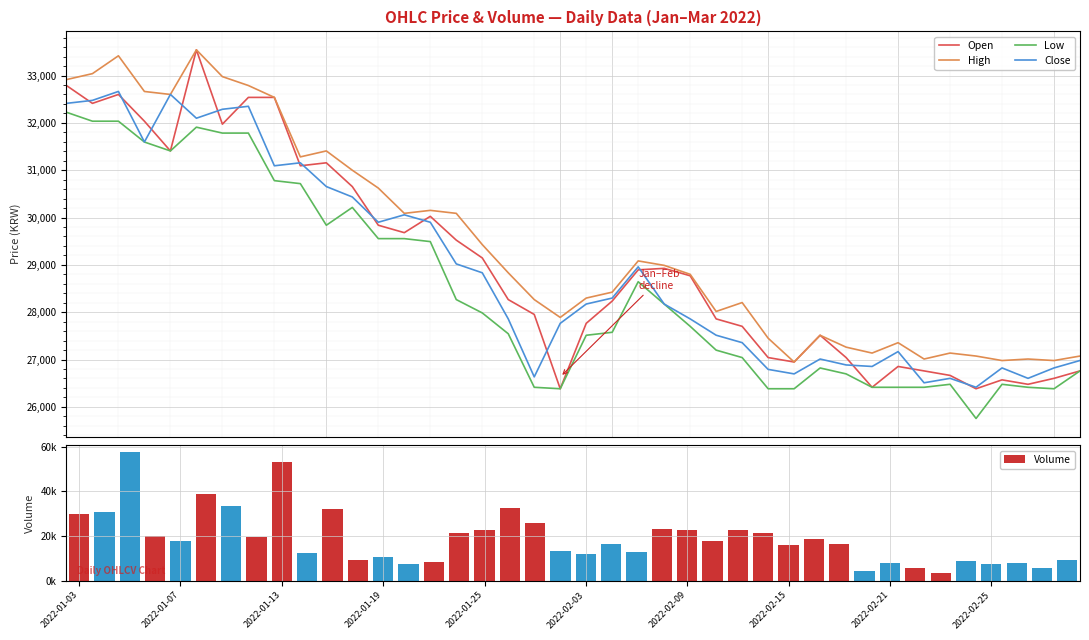

What is the maximum value for Close?

32664